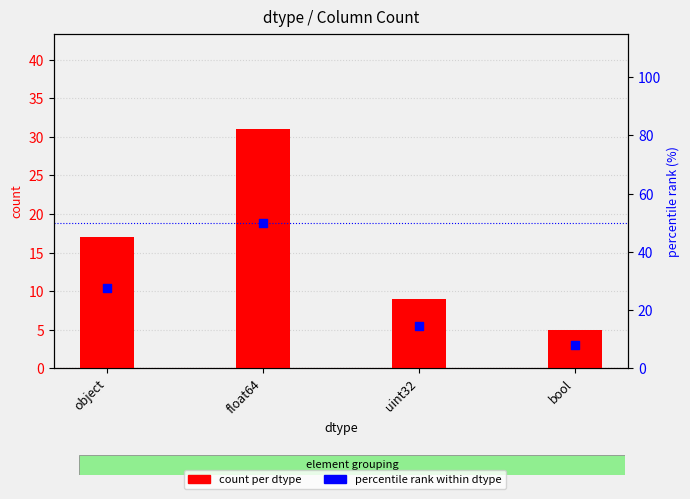

Which series has the largest Y range (max minus min)?

percentile rank within dtype